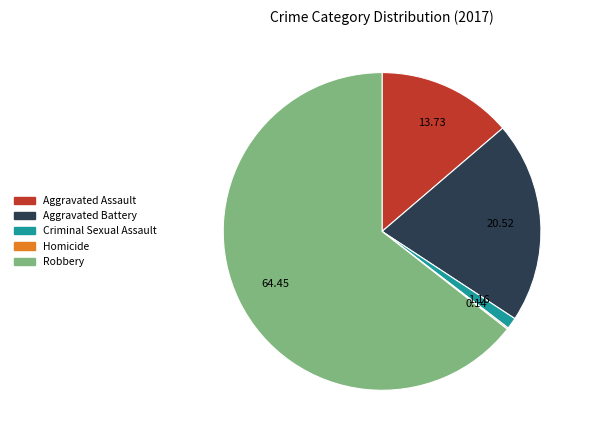

The Aggravated Battery slice represents 11% of the pie. True or false?

False